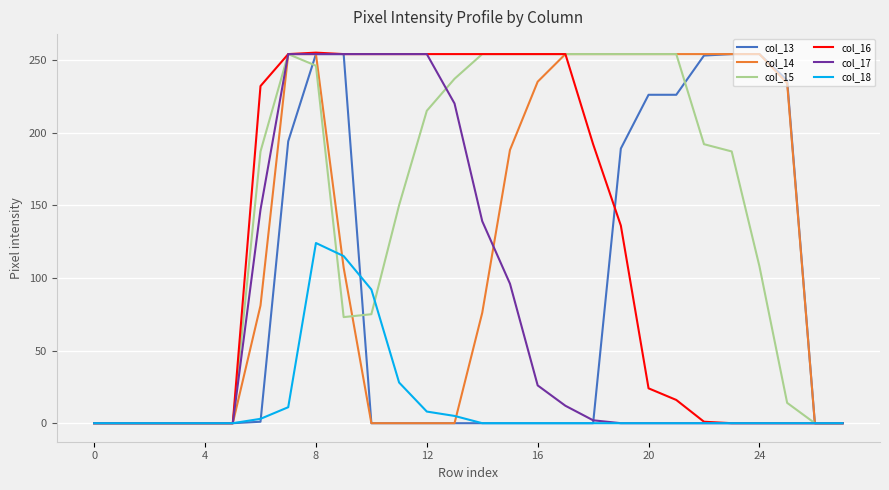

Which series has the largest total across all categories?

col_15